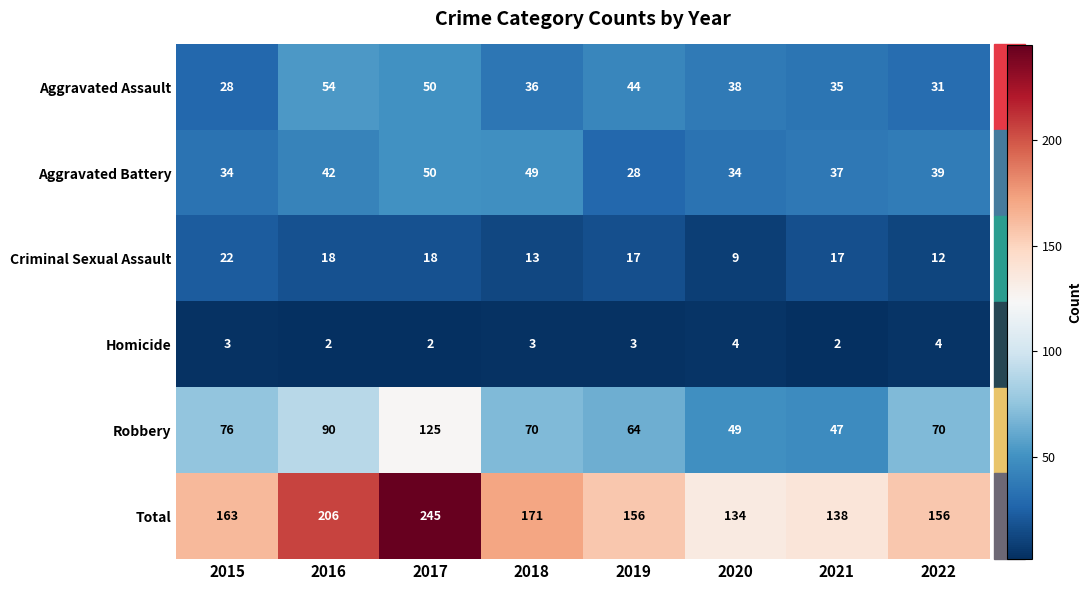

At which label does Criminal Sexual Assault first exceed 17?

2015